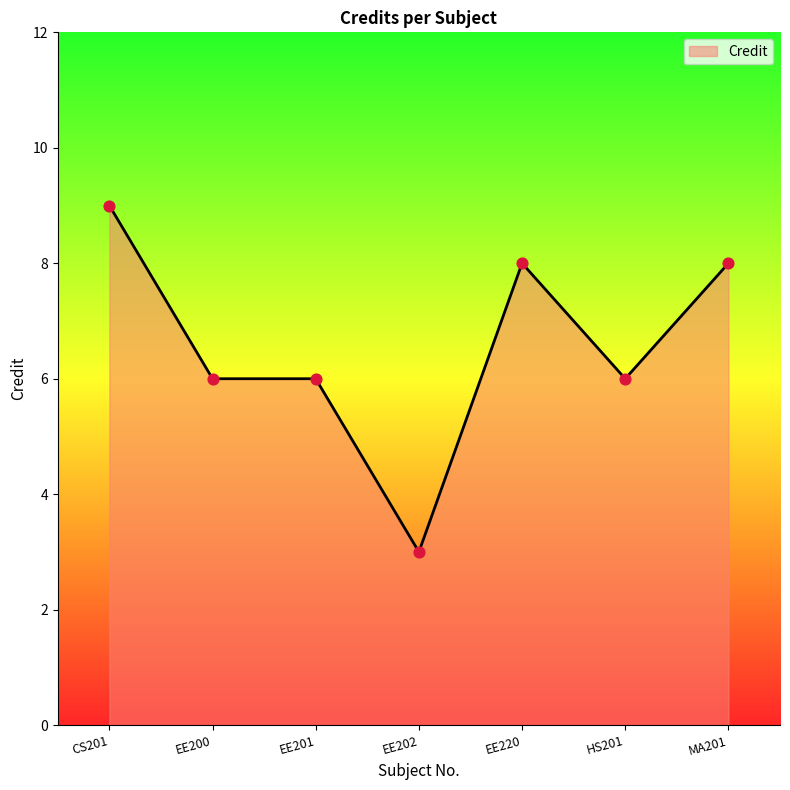

Approximately how many times larger is the value at CS201 compared to EE201?

1.5